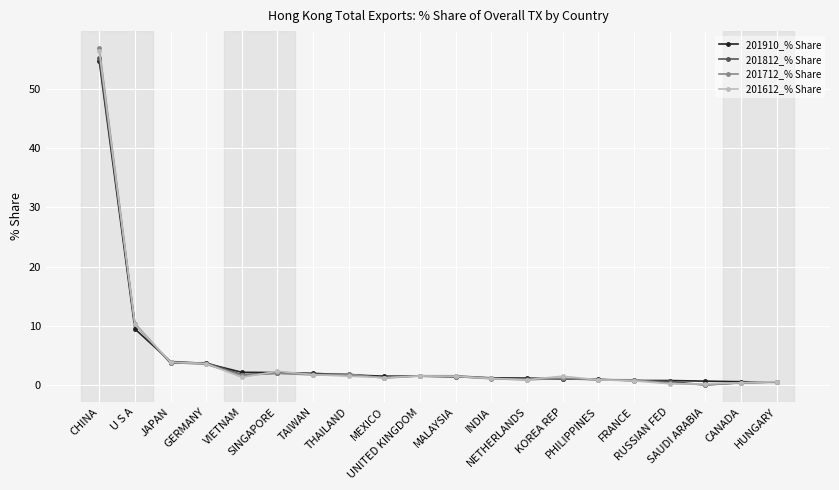

True or false: 201612_% Share has more than 1 interior local peaks.

True